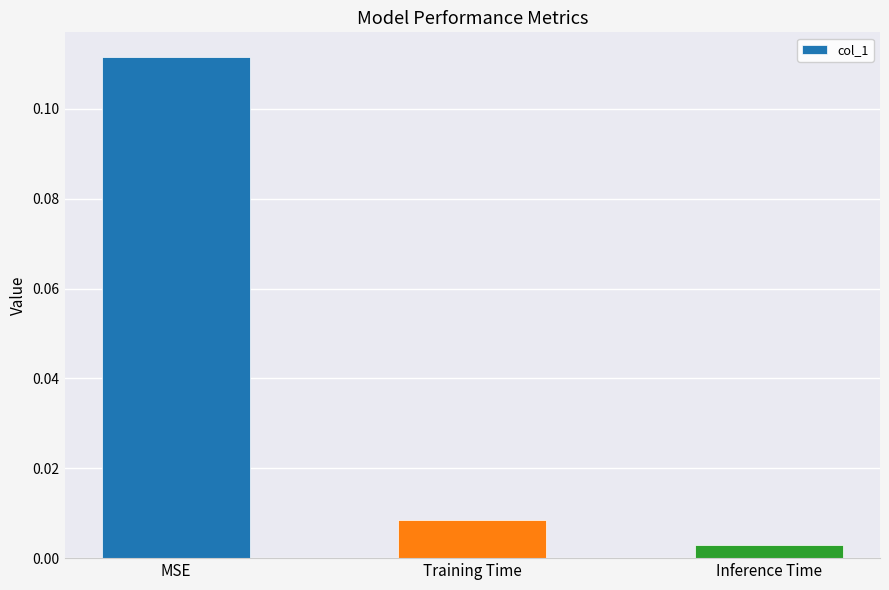

Does the chart contain stacked bars?

No